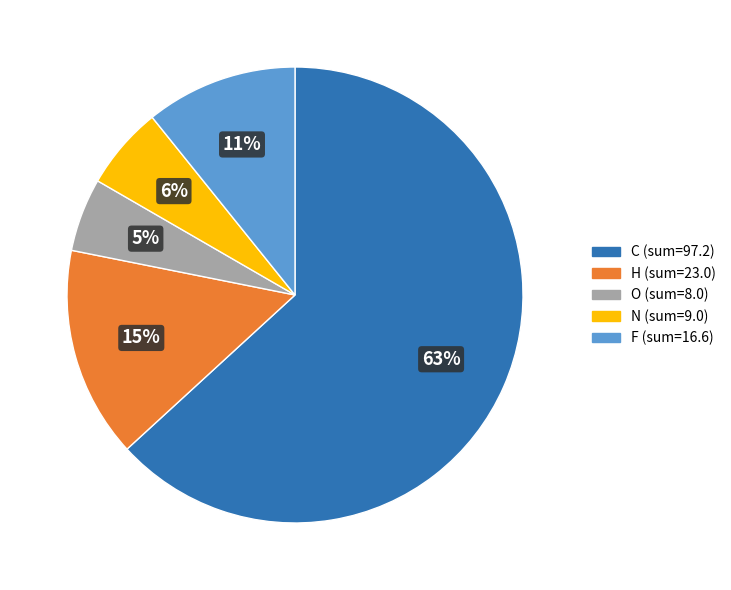

Rank the categories by value from lowest to highest.

O, N, F, H, C